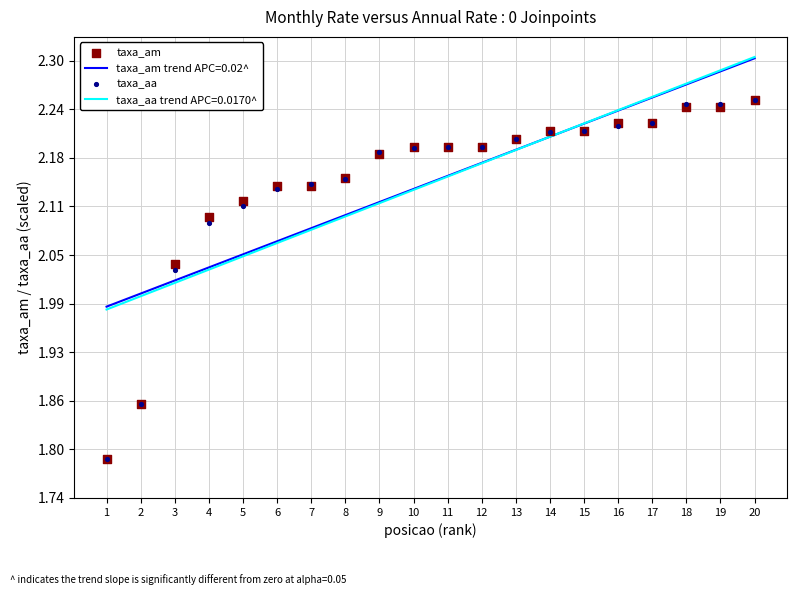

Which series reaches the minimum Y coordinate?

taxa_am